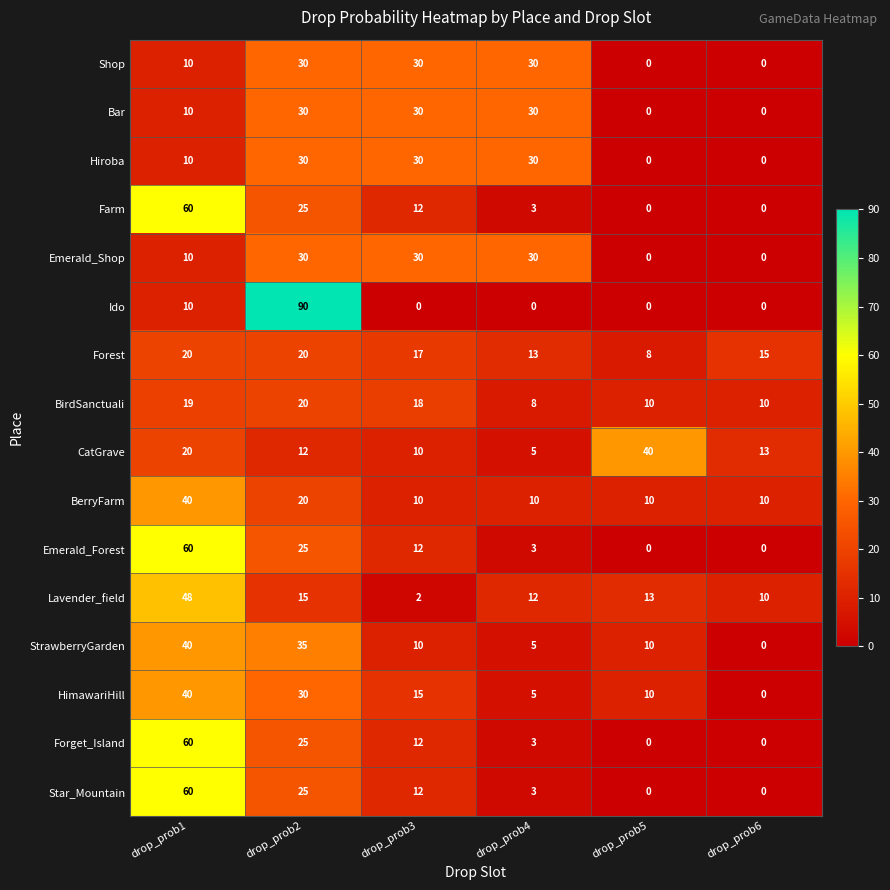

Where is Shop nearest to the value 15?

drop_prob1